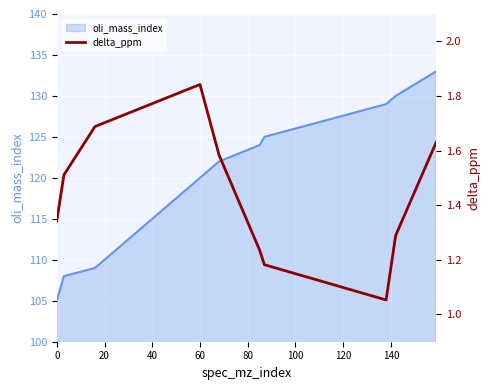

What is the maximum value for oli_mass_index?

133